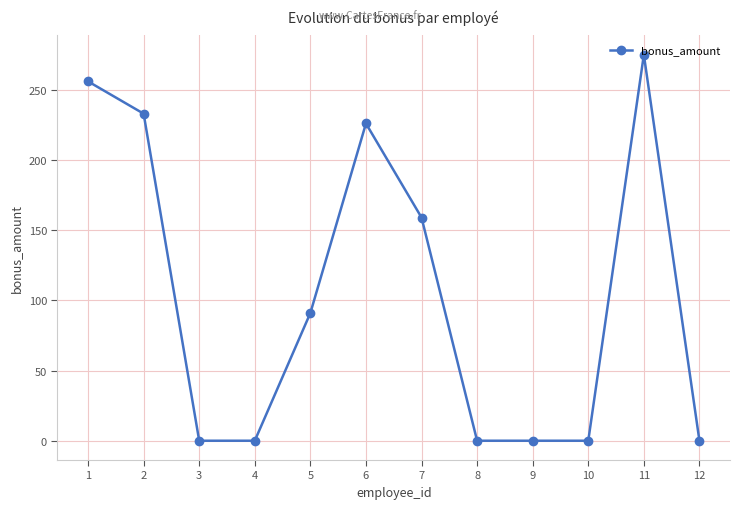

What is the difference between the second highest and second lowest values?

256